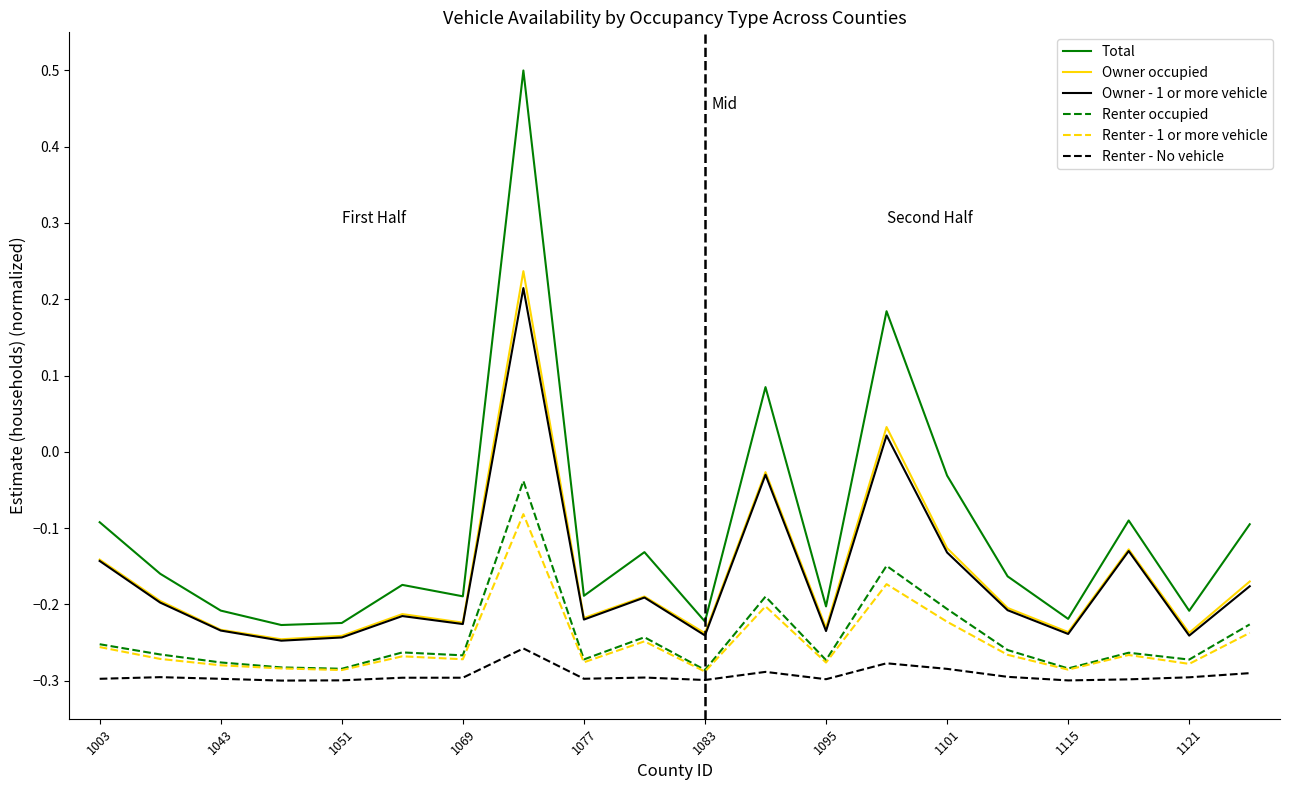

Which series has the largest total across all categories?

Total